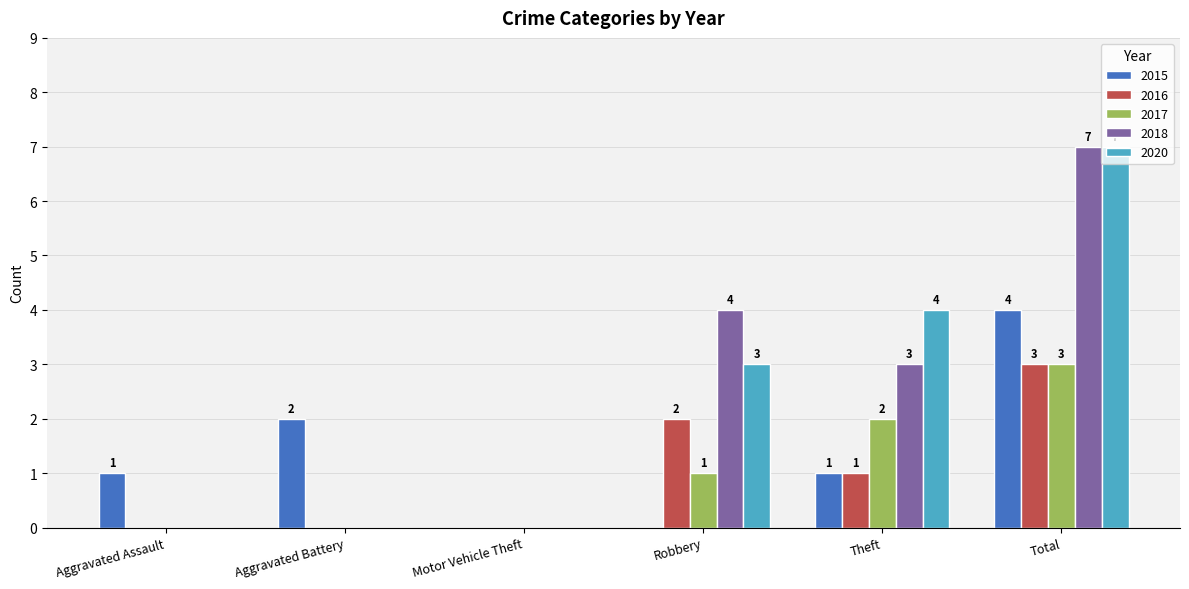

At which category is the sum across all series the highest?

Total